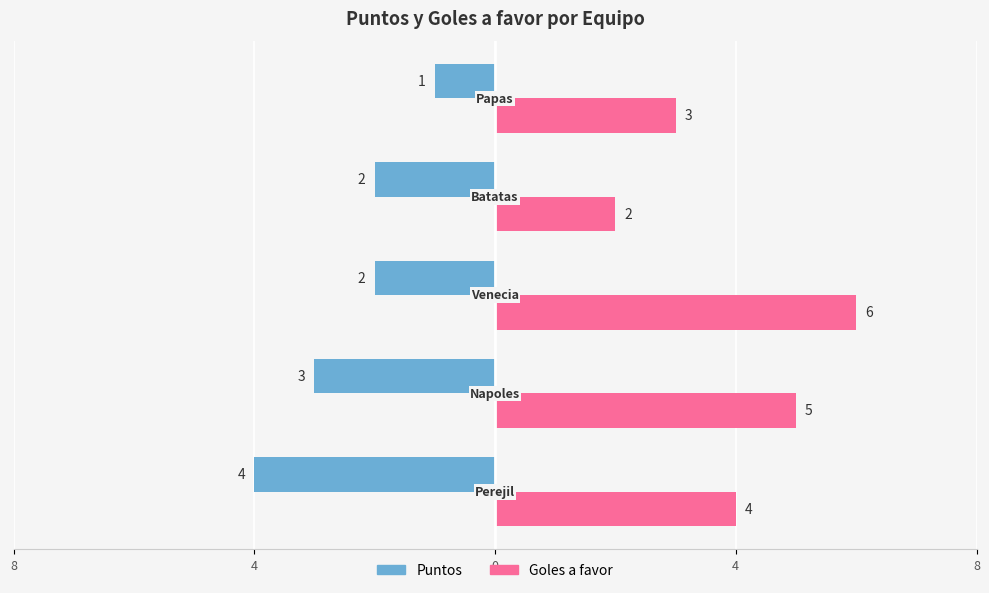

What is the difference between the second highest and second lowest values in the Goles a favor series?

2